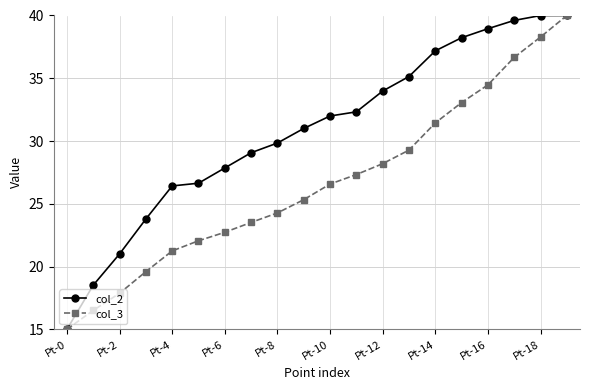

List the series in order of their overall mean, highest first.

col_2, col_3